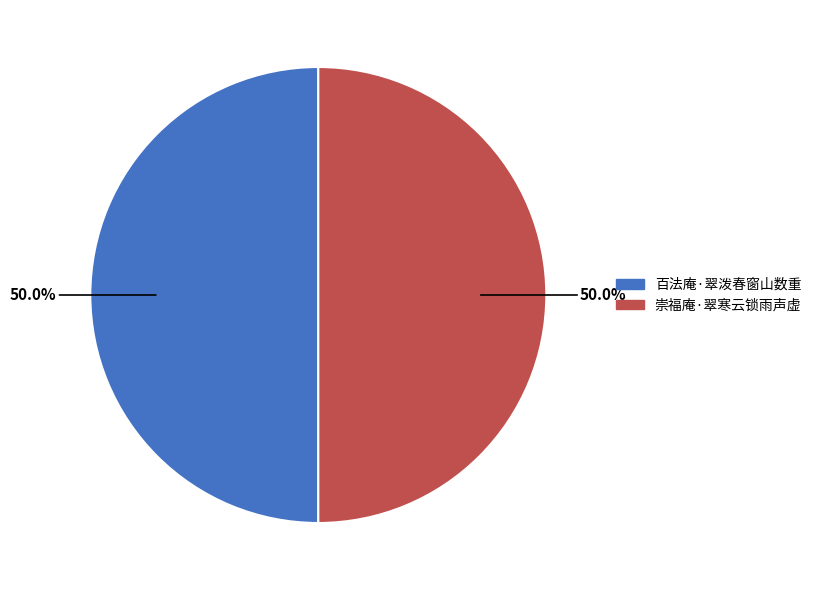

Count the number of slices in the pie.

2